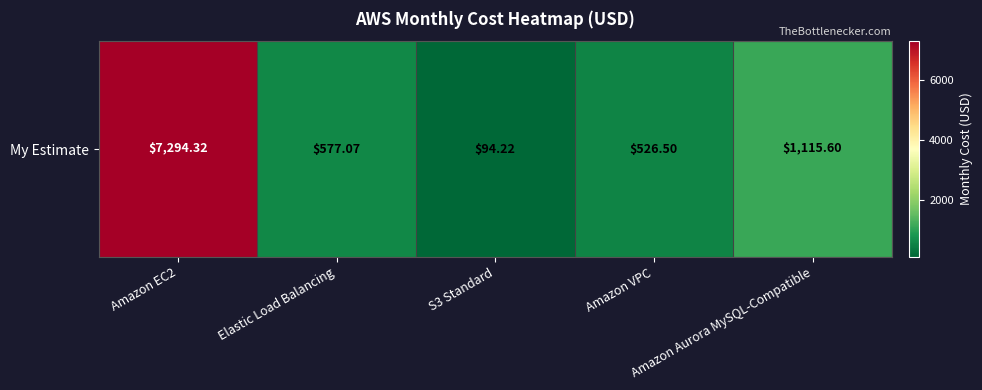

What is the sum of all values?

9607.7